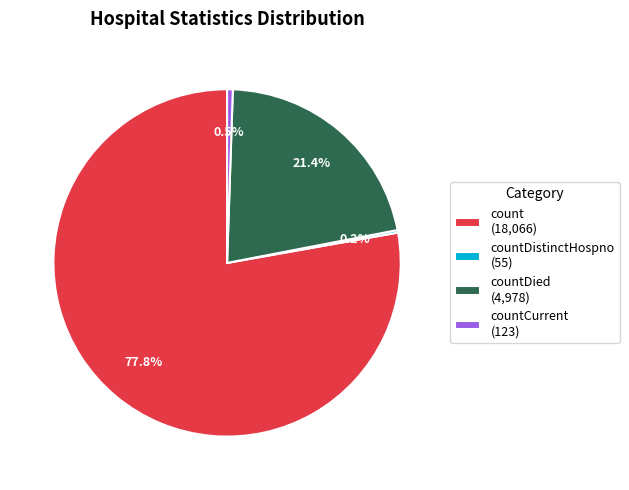

Do count (18,066) and countCurrent (123) together represent more than half of the pie?

Yes